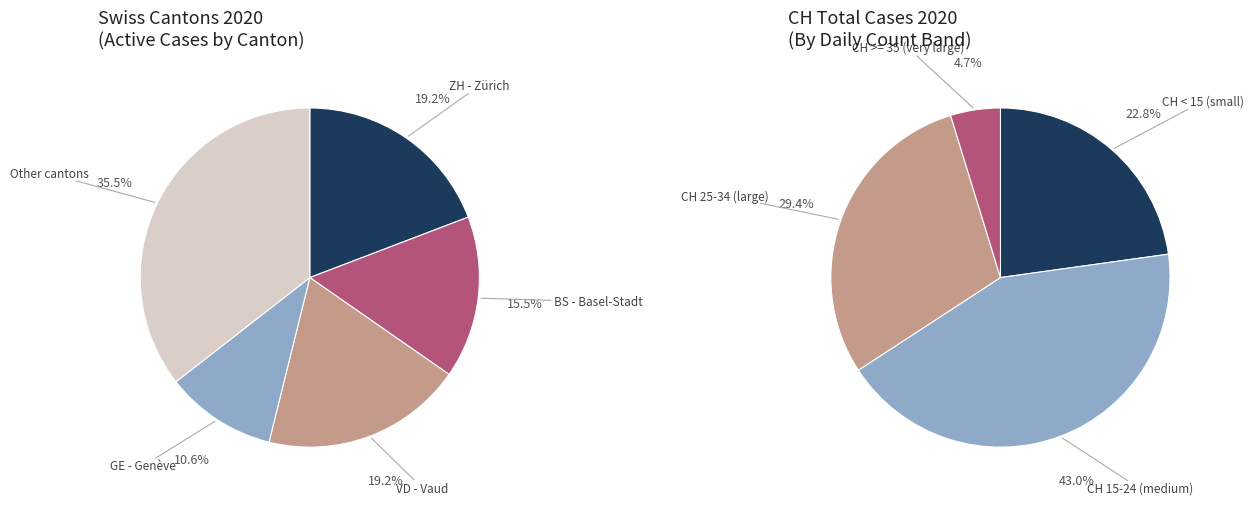

Is 2020-06-27 the majority of the pie?

No